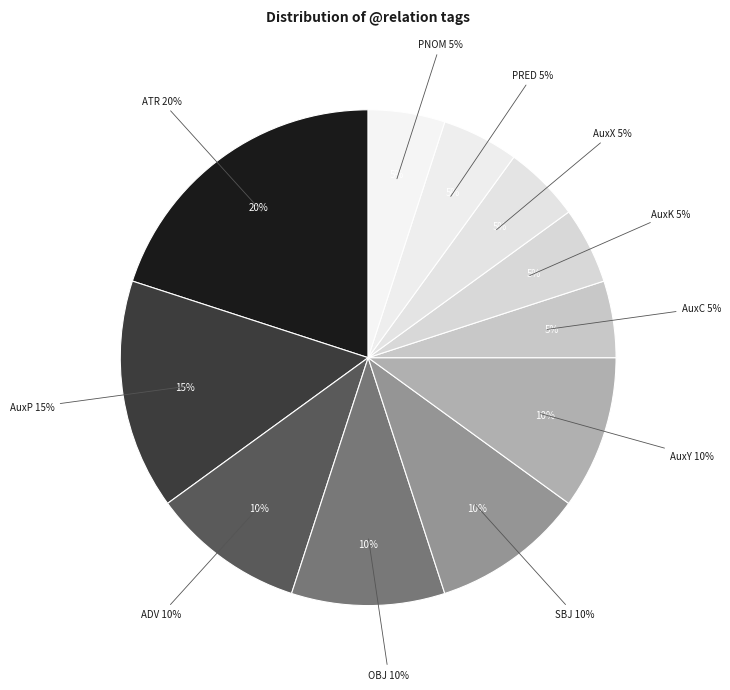

The SBJ slice represents 10% of the pie. True or false?

True